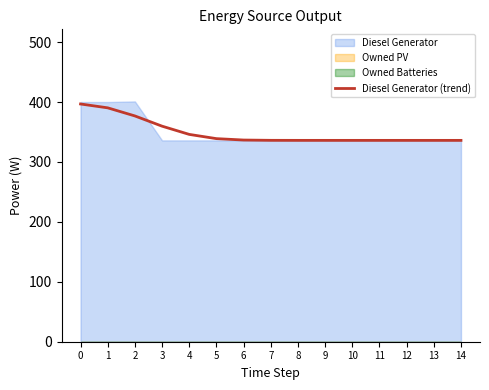

What is the value of the 10th point from the left?

336.0